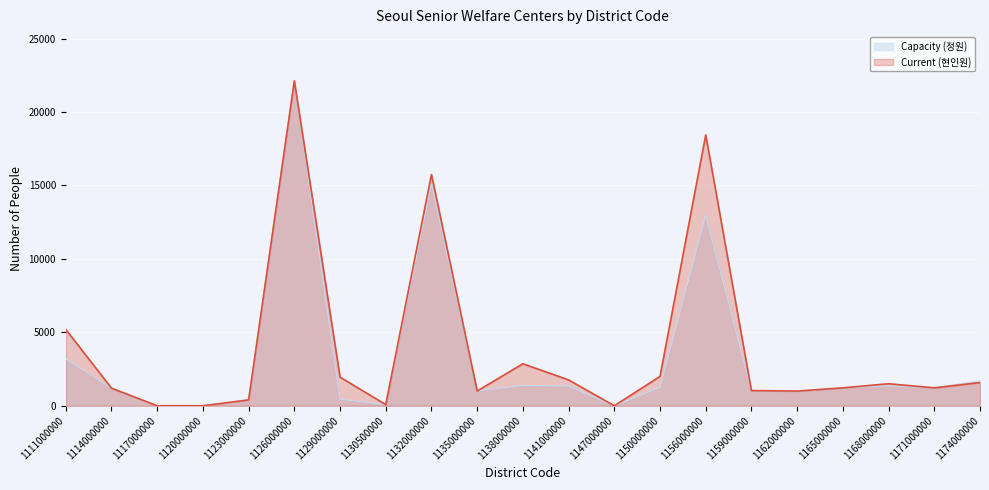

At which category does the chart reach its peak across all series?

1126000000